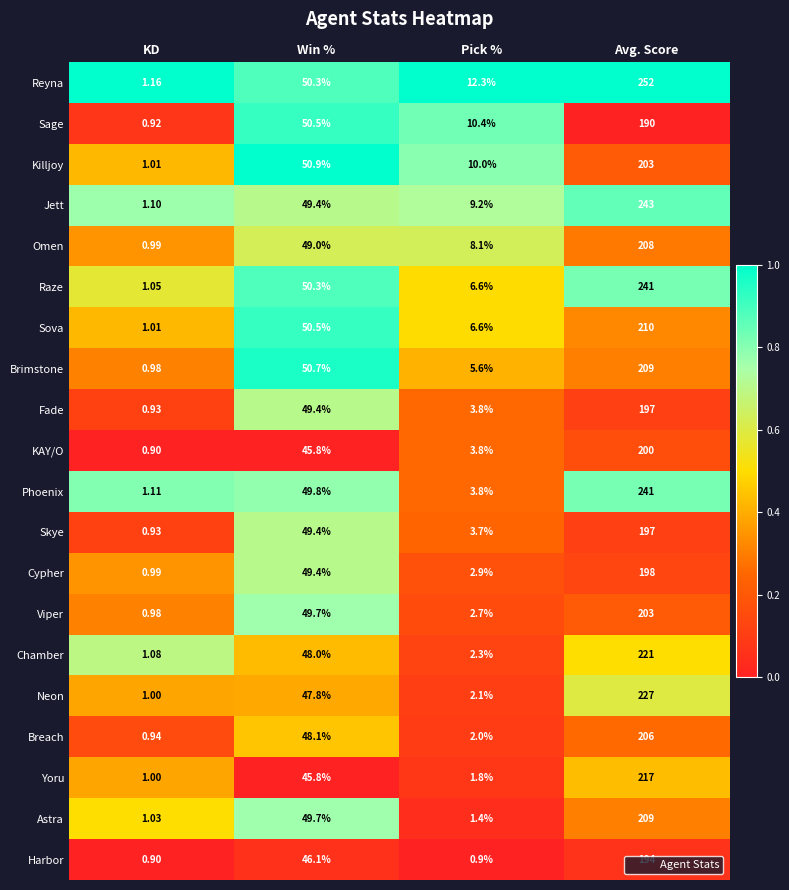

Which category has the lowest value in the Yoru series?

KD